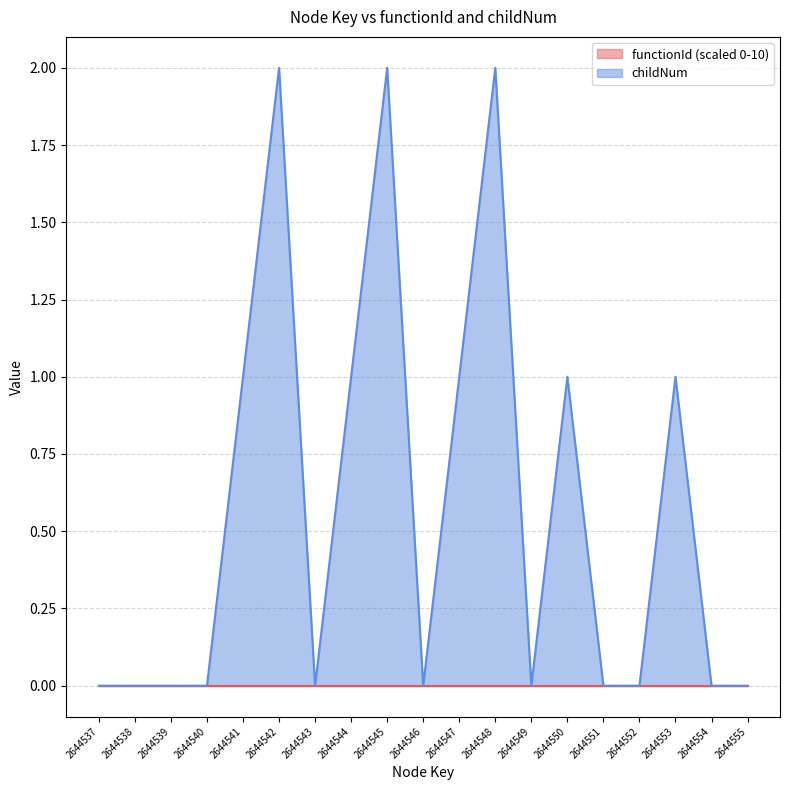

How many points are lower than both their immediate neighbors (excluding endpoints)?

3